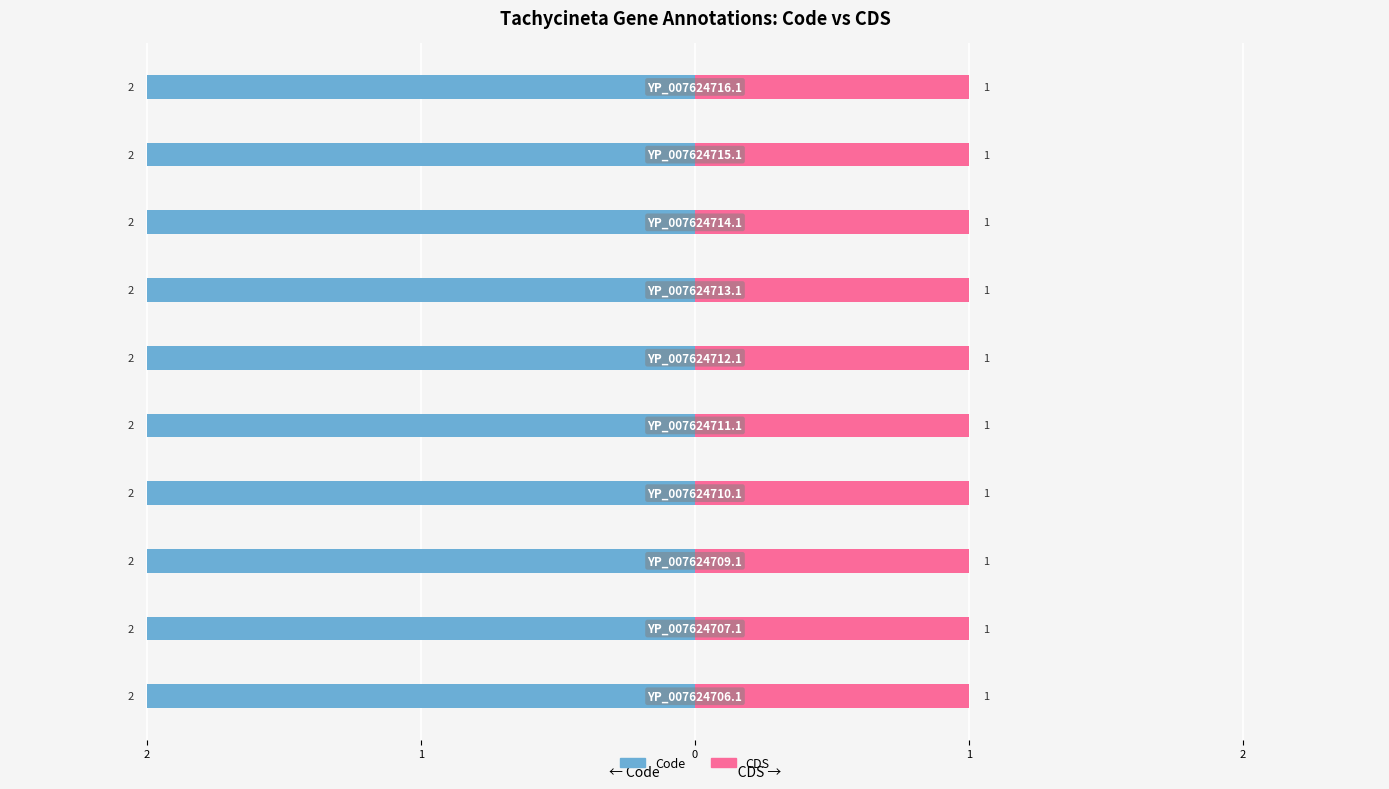

What is the total value across all series at YP_007624710.1?

3